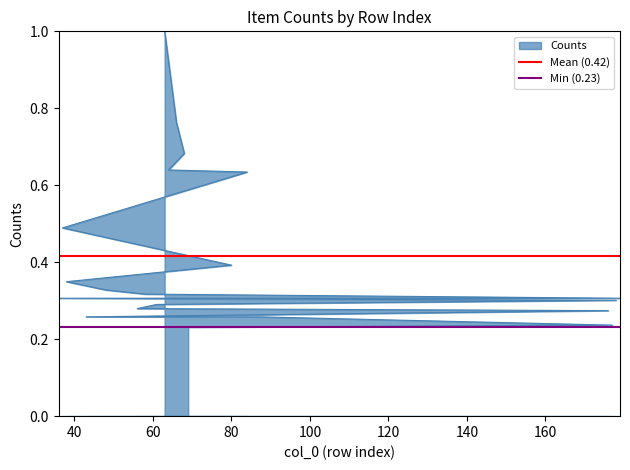

Reading left to right, list all the values displayed in this chart.

Mean (0.42): 0.4	0.4
Min (0.23): 0.2	0.2